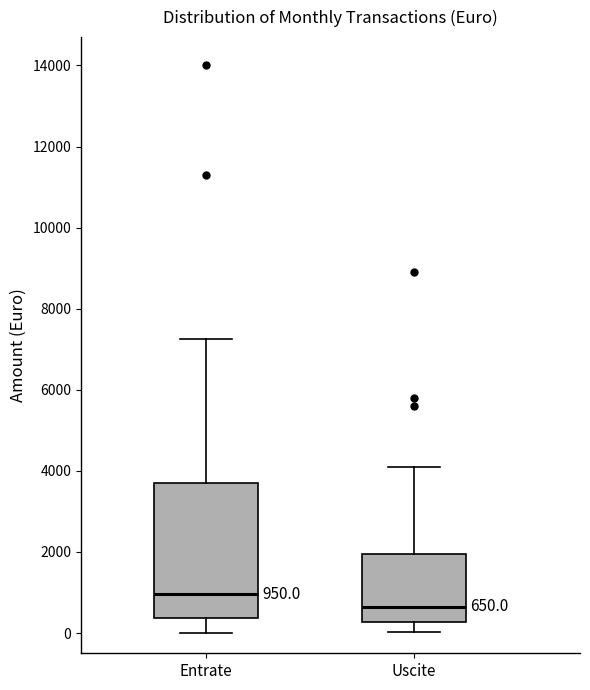

Which box's median line is the highest?

Entrate